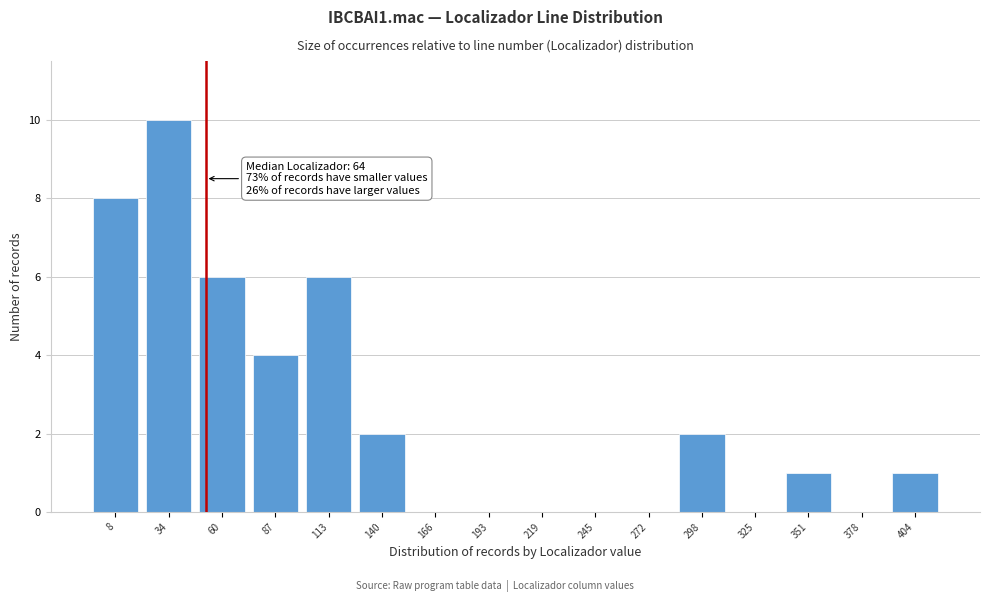

Reading right to left, what are all the values shown in this chart?

404=1	378=0	351=1	325=0	298=2	272=0	245=0	219=0	193=0	166=0	140=2	113=6	87=4	60=6	34=10	8=8